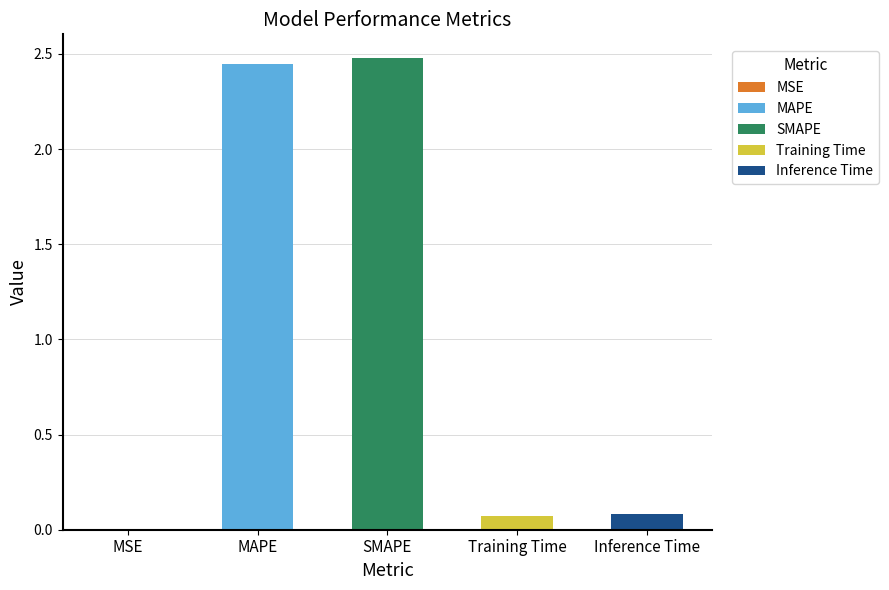

What is the average value?

1.0